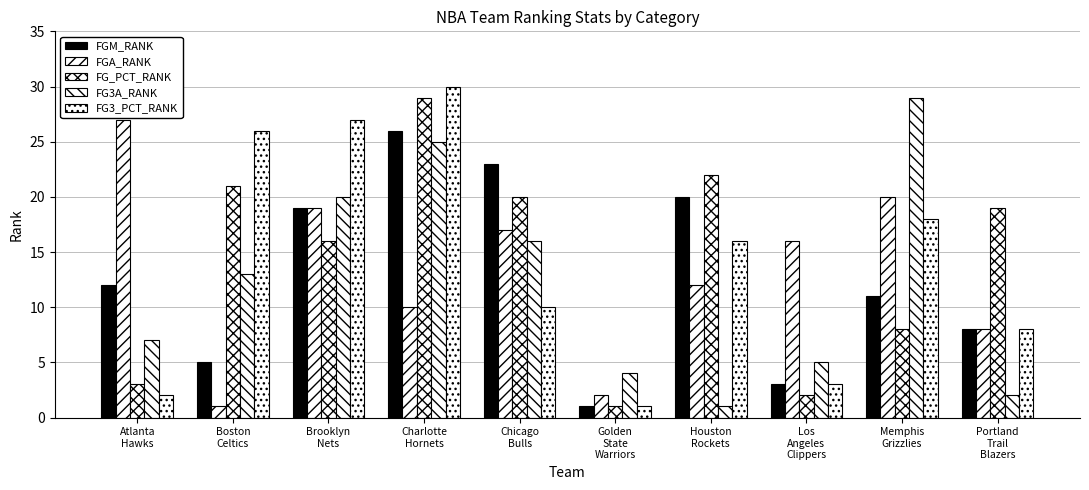

What is the lowest value of the FG3_PCT_RANK series?

1